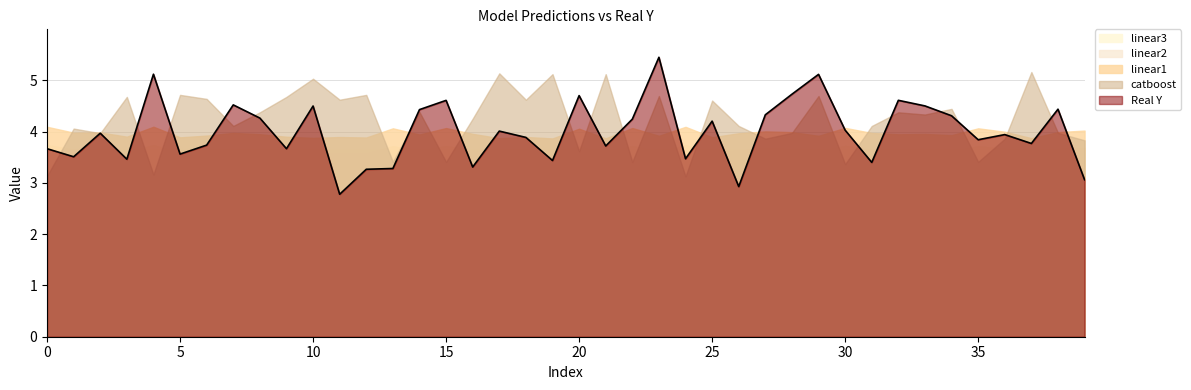

True or false: linear2 and linear1 cross at least once.

False